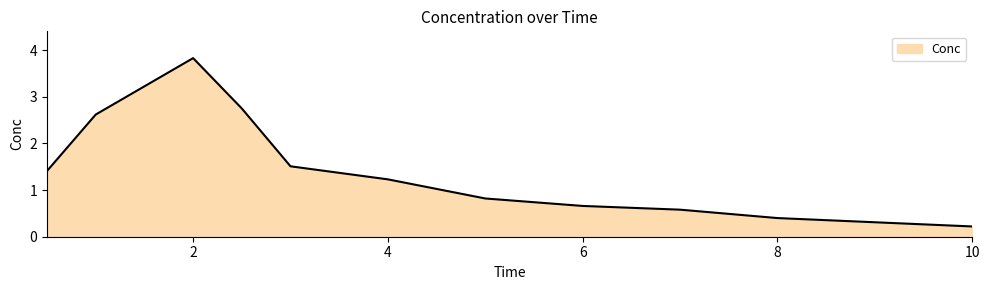

Count the number of categories in the chart.

12